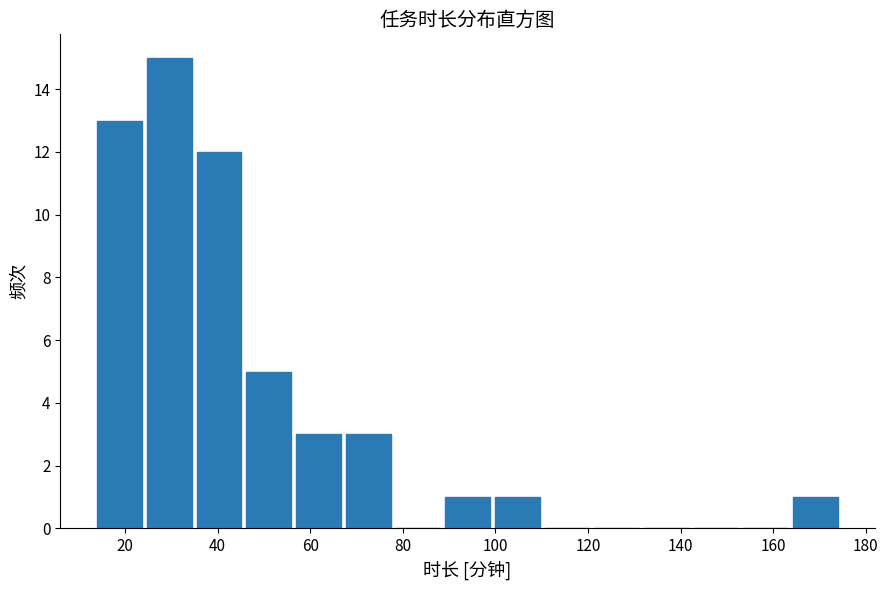

Reading left to right, transcribe this chart: for each bar, give the range it covers on the x-axis and its height. Neither the bar edges nor the heights are printed on the chart, so give them approximately, as read against the axes.

14 to 24: 13
24 to 36: 15
36 to 46: 12
46 to 56: 5
56 to 68: 3
68 to 78: 3
78 to 90: 0
90 to 100: 1
100 to 110: 1
110 to 122: 0
122 to 132: 0
132 to 142: 0
142 to 154: 0
154 to 164: 0
164 to 176: 1